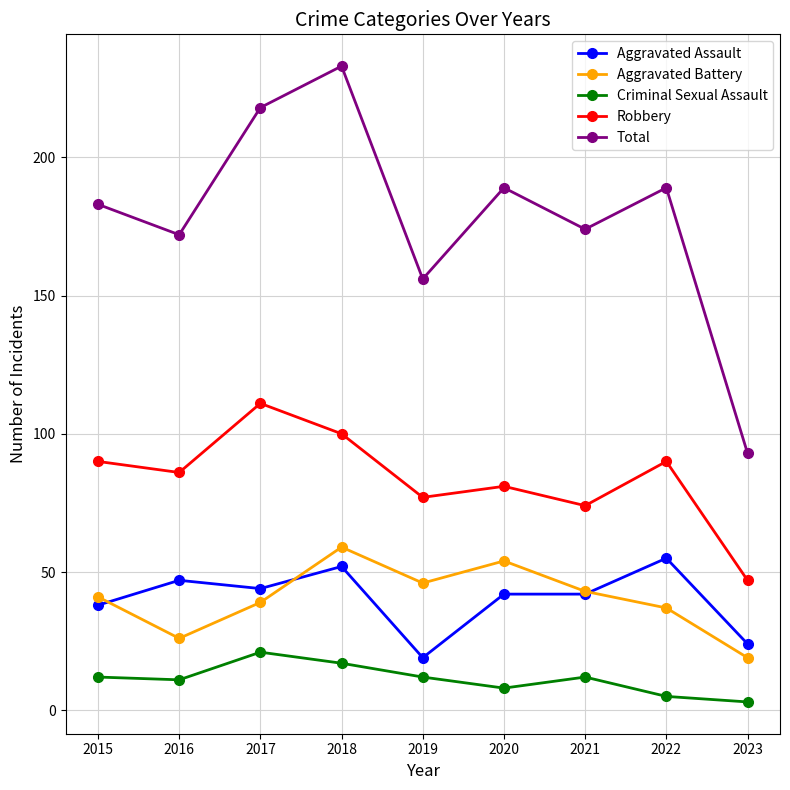

What is the maximum value for Aggravated Assault?

55